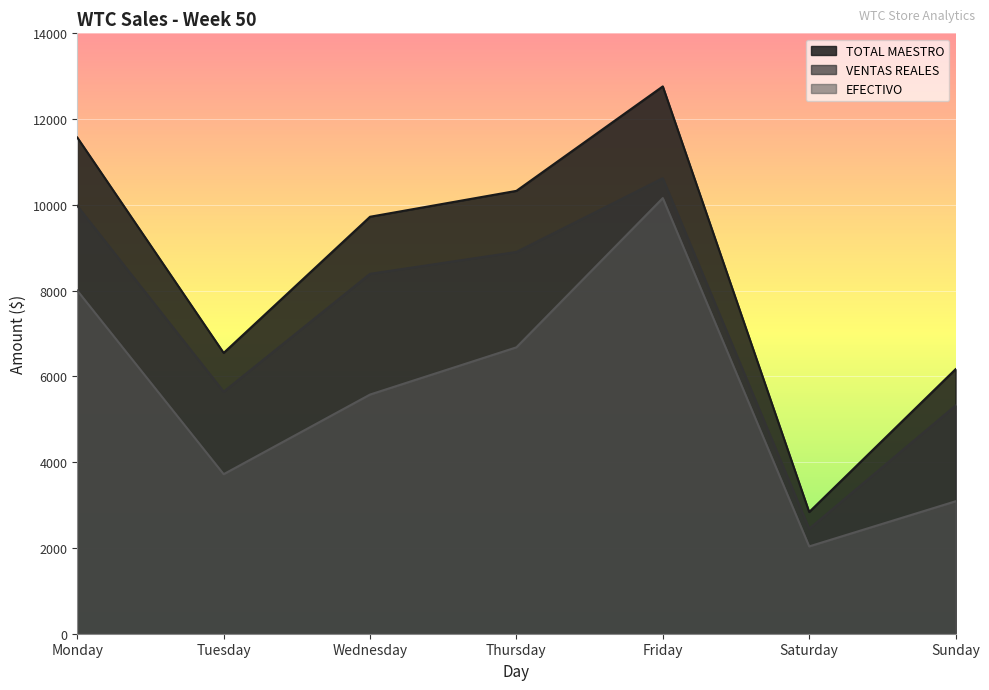

Which series changed the most between Thursday and Saturday?

TOTAL MAESTRO